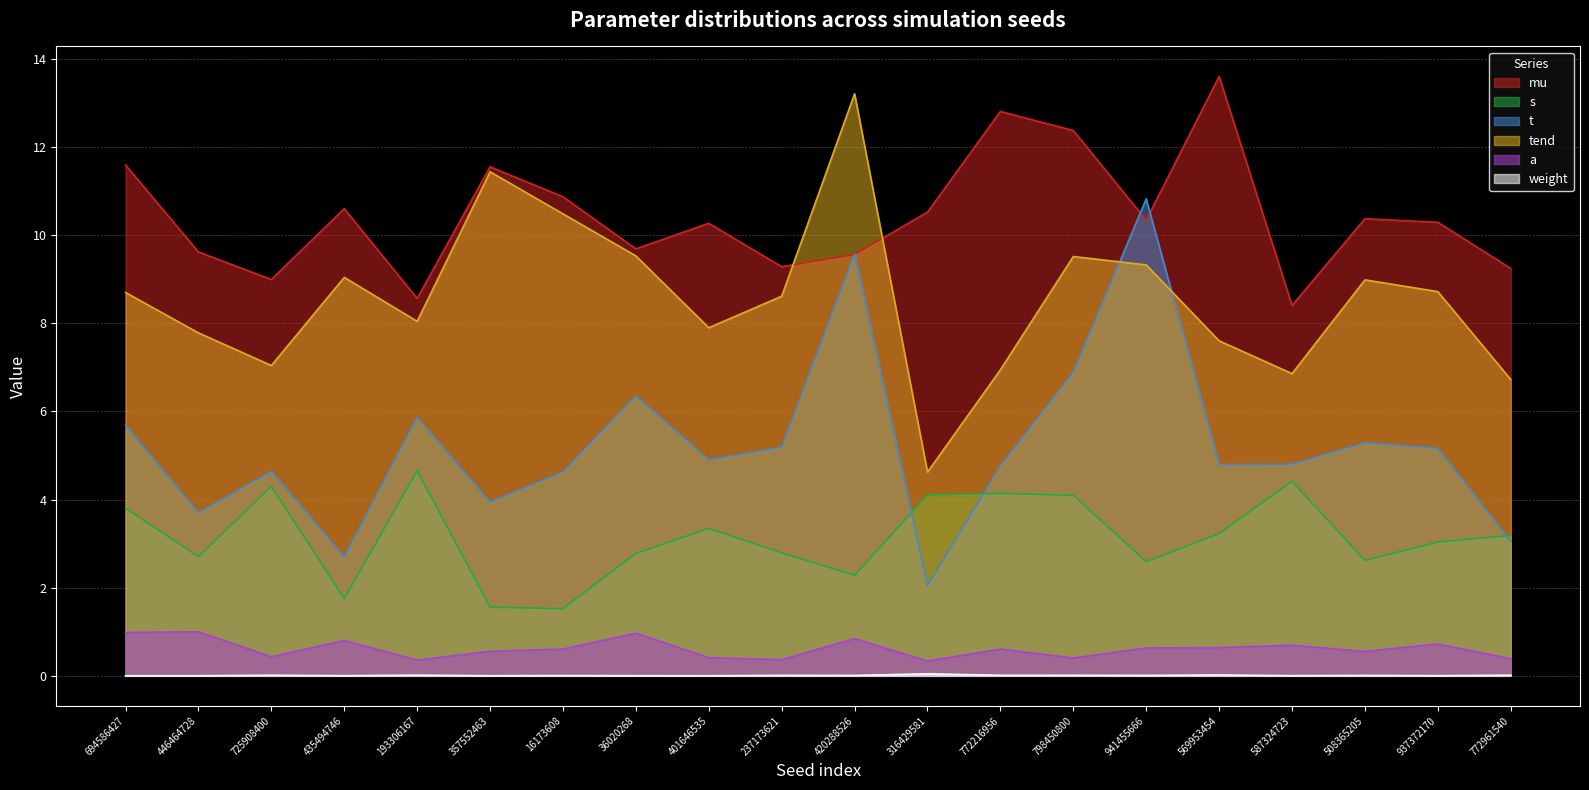

Reading left to right, what are all the values shown in this chart?

mu: 694586427=11.6	446464728=9.6	725908400=9.0	435494746=10.6	193306167=8.6	357552463=11.5	16173608=10.9	36020268=9.7	401646535=10.3	237173621=9.3	420288526=9.6	316429581=10.5	772216956=12.8	798450800=12.4	941455666=10.3	569953454=13.6	587324723=8.4	508365205=10.4	937372170=10.3	772961540=9.2
s: 694586427=3.8	446464728=2.7	725908400=4.3	435494746=1.8	193306167=4.7	357552463=1.6	16173608=1.5	36020268=2.8	401646535=3.3	237173621=2.8	420288526=2.3	316429581=4.1	772216956=4.1	798450800=4.1	941455666=2.6	569953454=3.2	587324723=4.4	508365205=2.6	937372170=3.0	772961540=3.2
t: 694586427=5.7	446464728=3.7	725908400=4.6	435494746=2.7	193306167=5.9	357552463=3.9	16173608=4.6	36020268=6.4	401646535=4.9	237173621=5.2	420288526=9.6	316429581=2.0	772216956=4.8	798450800=6.9	941455666=10.8	569953454=4.8	587324723=4.8	508365205=5.3	937372170=5.2	772961540=3.1
tend: 694586427=8.7	446464728=7.8	725908400=7.0	435494746=9.0	193306167=8.0	357552463=11.4	16173608=10.5	36020268=9.5	401646535=7.9	237173621=8.6	420288526=13.2	316429581=4.6	772216956=6.9	798450800=9.5	941455666=9.3	569953454=7.6	587324723=6.9	508365205=9.0	937372170=8.7	772961540=6.7
a: 694586427=1.0	446464728=1.0	725908400=0.4	435494746=0.8	193306167=0.4	357552463=0.6	16173608=0.6	36020268=1.0	401646535=0.4	237173621=0.4	420288526=0.8	316429581=0.3	772216956=0.6	798450800=0.4	941455666=0.6	569953454=0.6	587324723=0.7	508365205=0.6	937372170=0.7	772961540=0.4
weight: 694586427=0.0	446464728=0.0	725908400=0.0	435494746=0.0	193306167=0.0	357552463=0.0	16173608=0.0	36020268=0.0	401646535=0.0	237173621=0.0	420288526=0.0	316429581=0.0	772216956=0.0	798450800=0.0	941455666=0.0	569953454=0.0	587324723=0.0	508365205=0.0	937372170=0.0	772961540=0.0